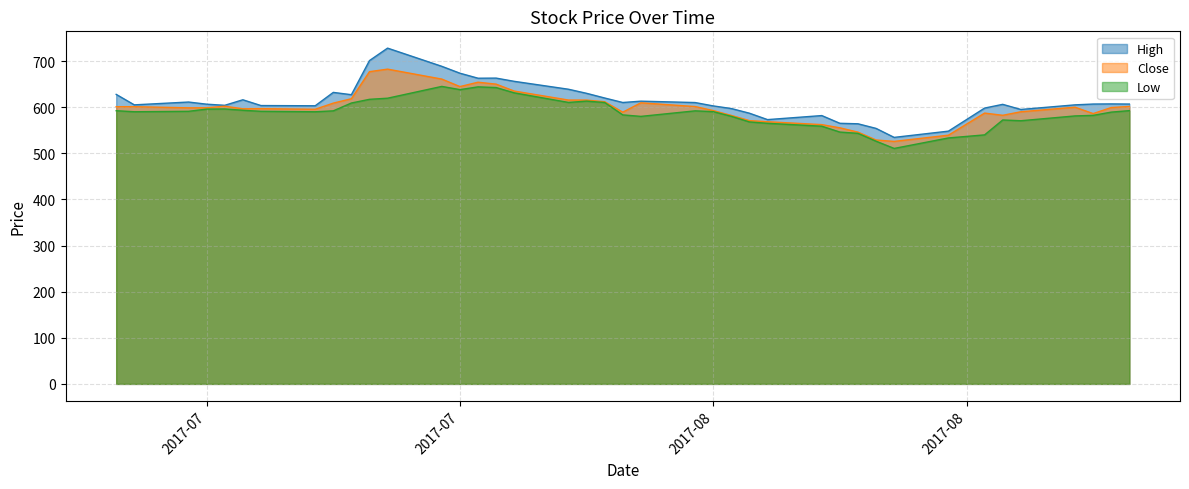

What position from the right is 2017-08-08?

12